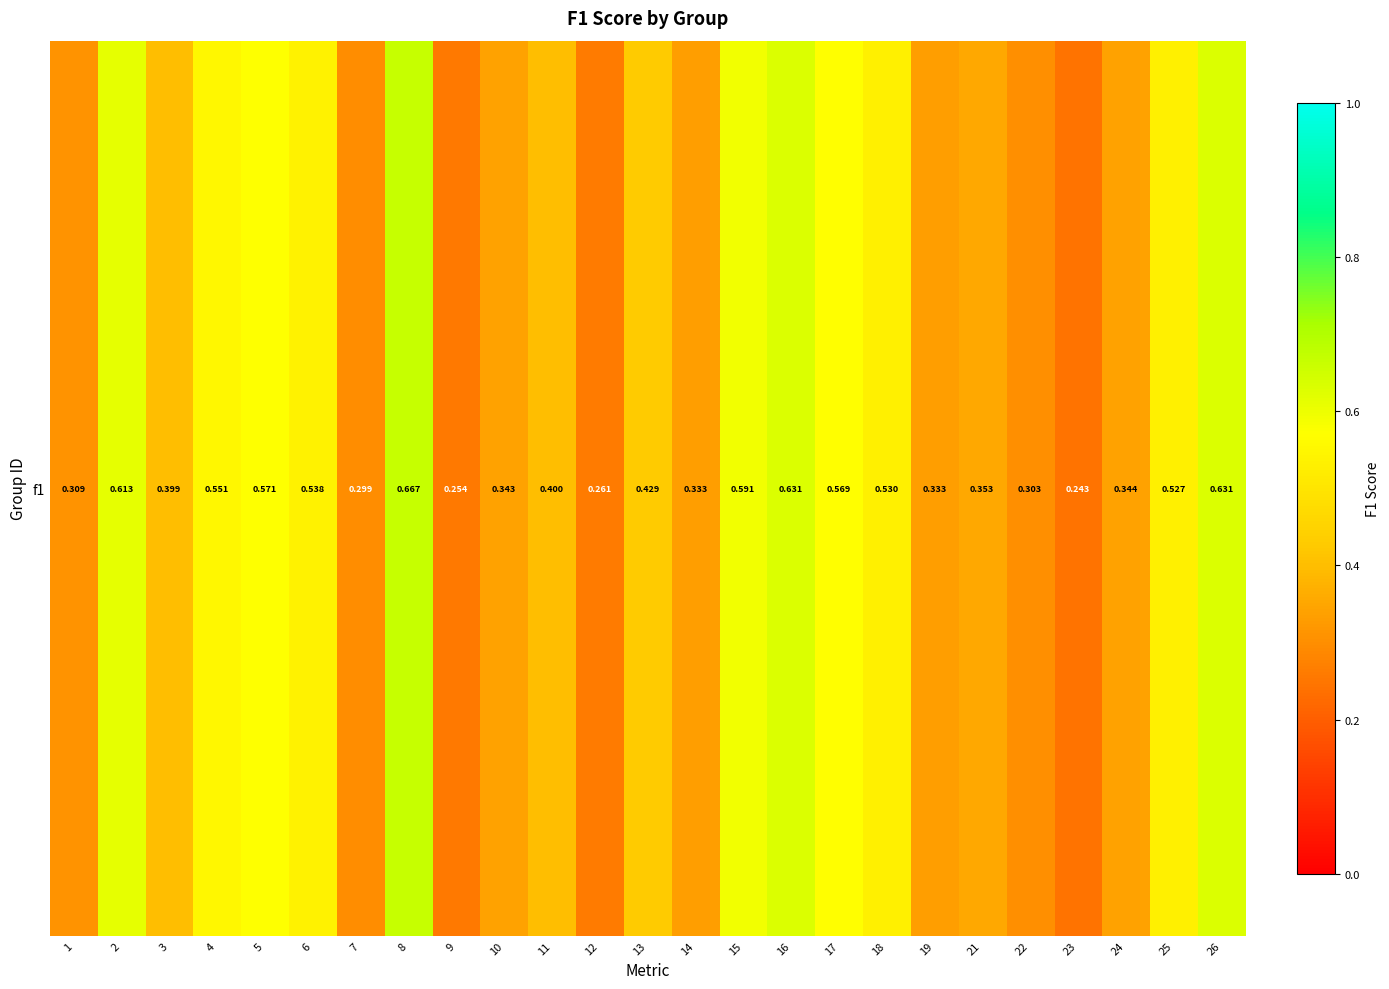

What is the greatest value displayed?

0.7